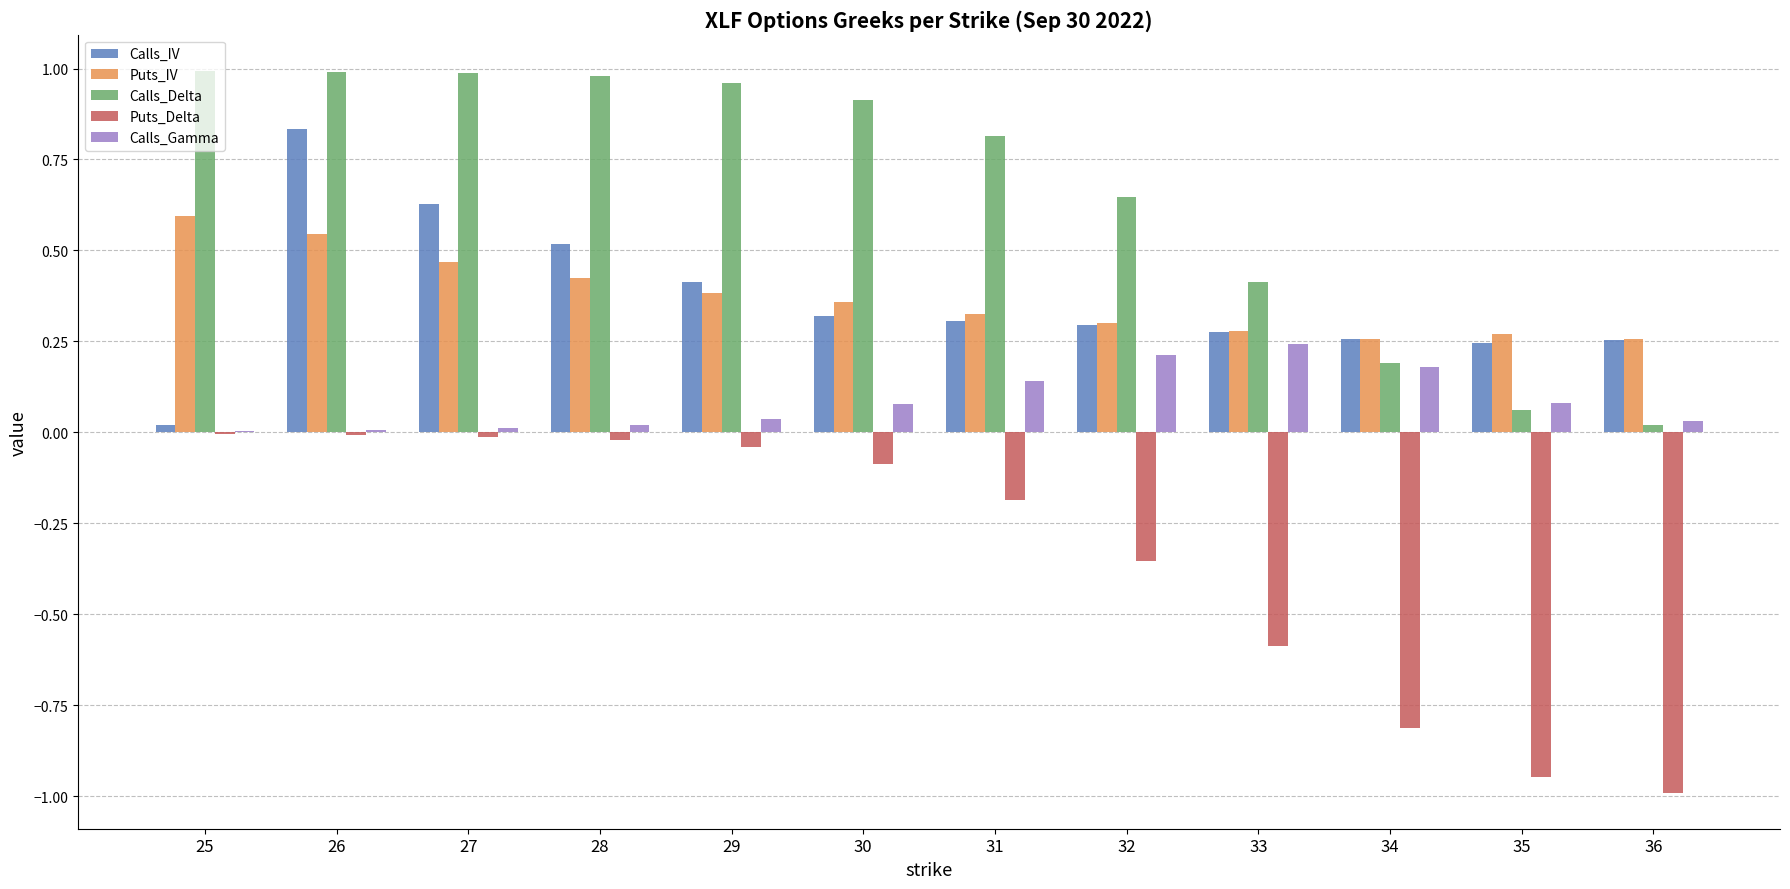

What is the sum of all Calls_IV values?

4.4